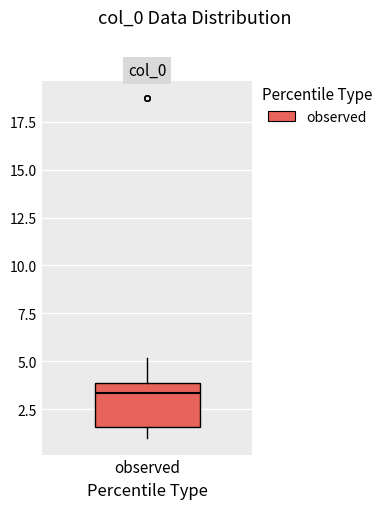

Transcribe this box plot: give where the median line is, the range the box spans, and where the two whiskers end, as read against the y-axis. The values are not printed on the chart, so give them approximately, as read against the axis.

median 3.5, box 1.5 to 4.0, whiskers 1.0 to 5.0